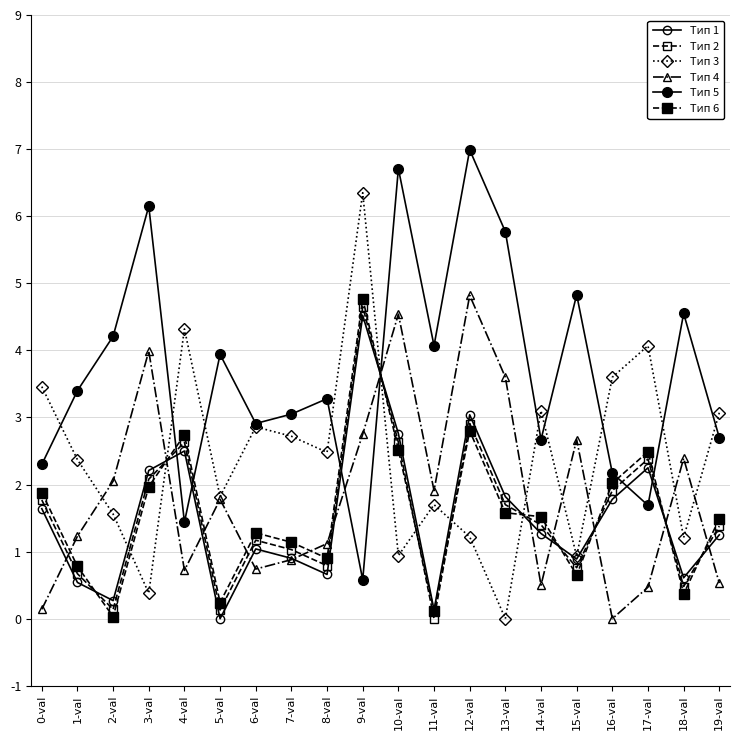

Count the number of categories in the chart.

20